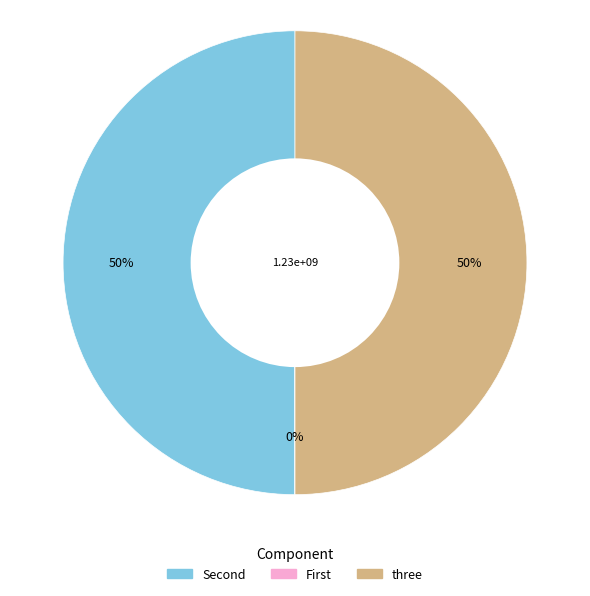

True or false: three accounts for 50% of the total.

True